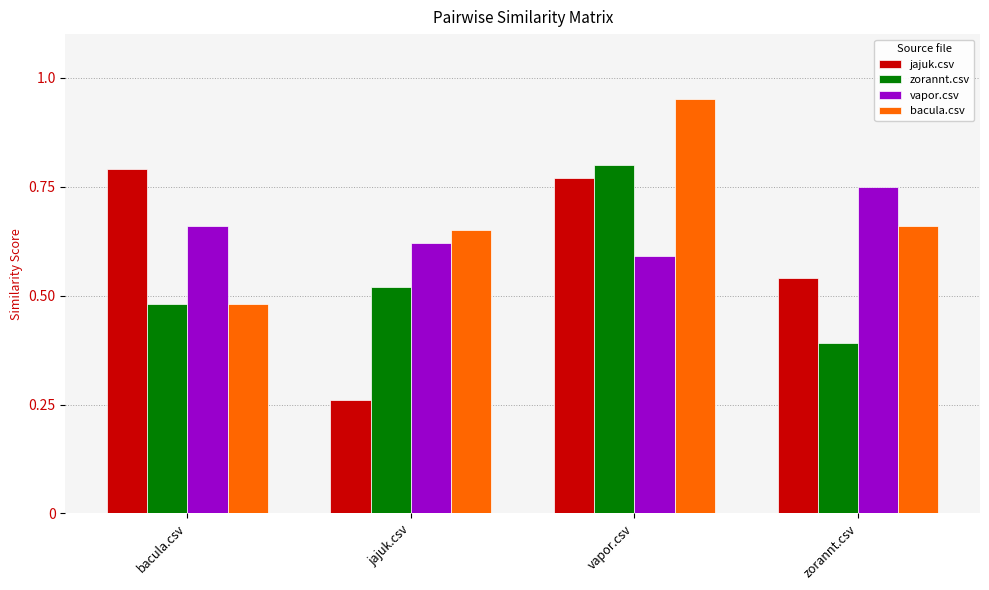

Where is vapor.csv nearest to the value 0?

vapor.csv